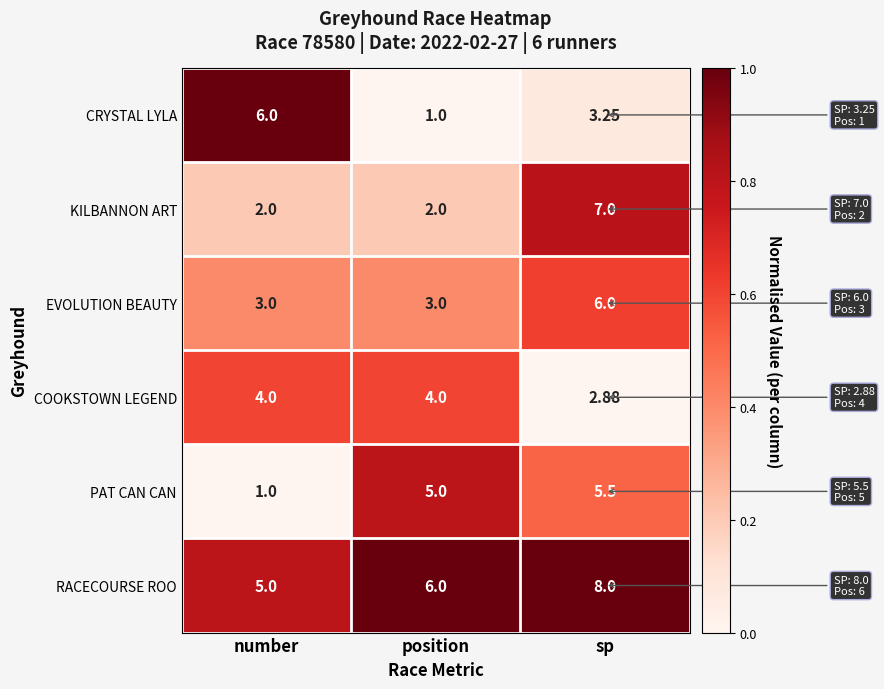

Which category has the highest value in the CRYSTAL LYLA series?

number